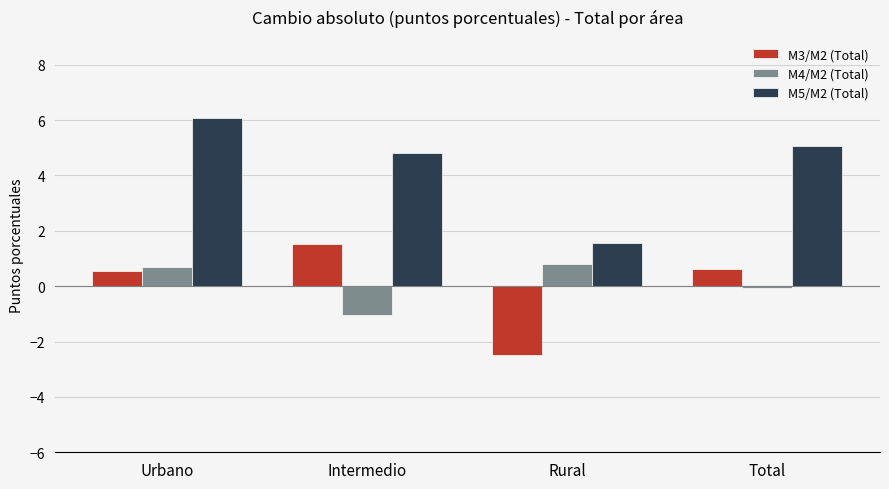

Which category has the highest value across all series?

Urbano